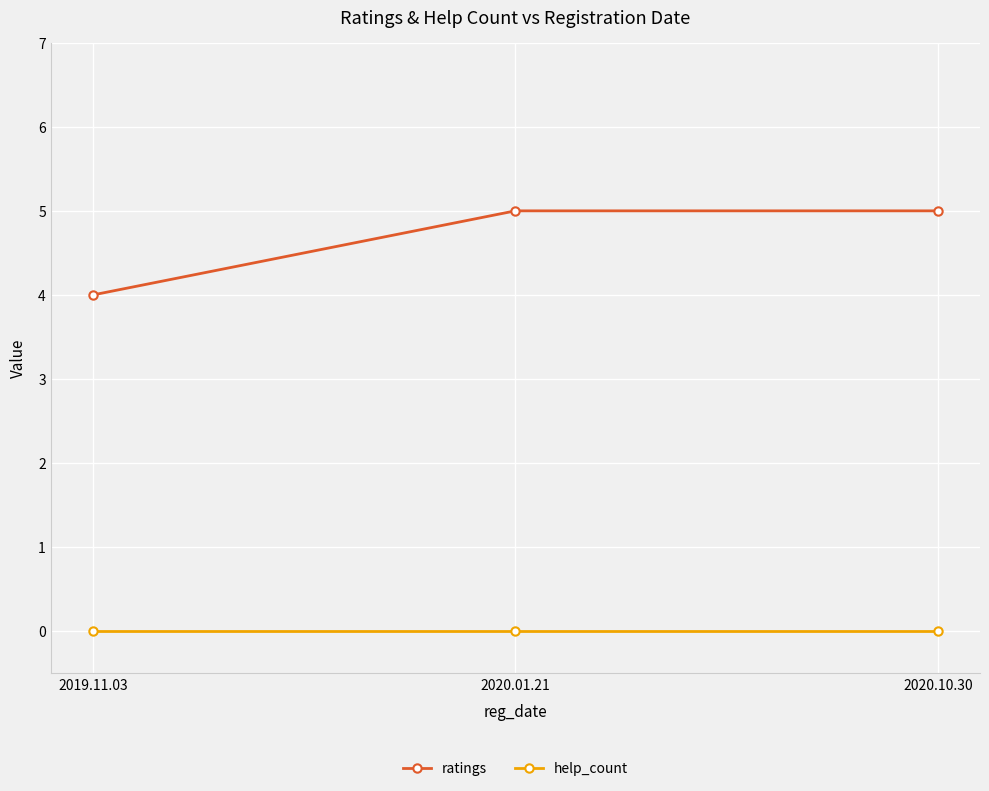

What is the sum of all ratings values?

14